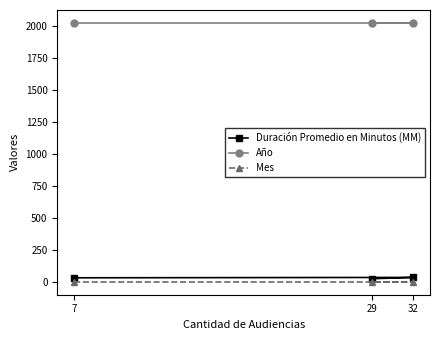

What is the average value of the Mes series?

5